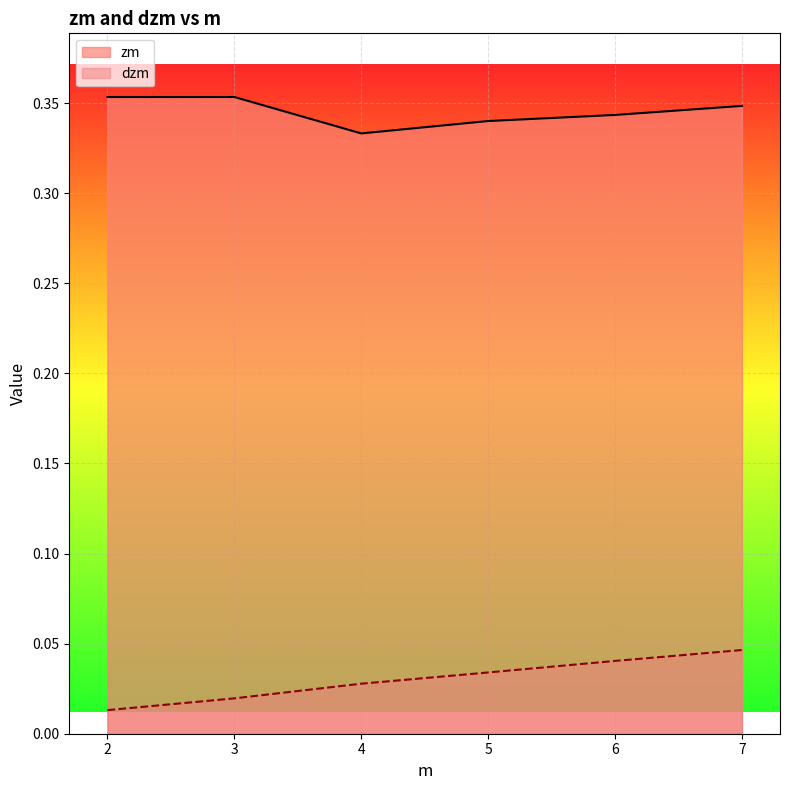

True or false: zm has more than 1 interior local peaks.

False